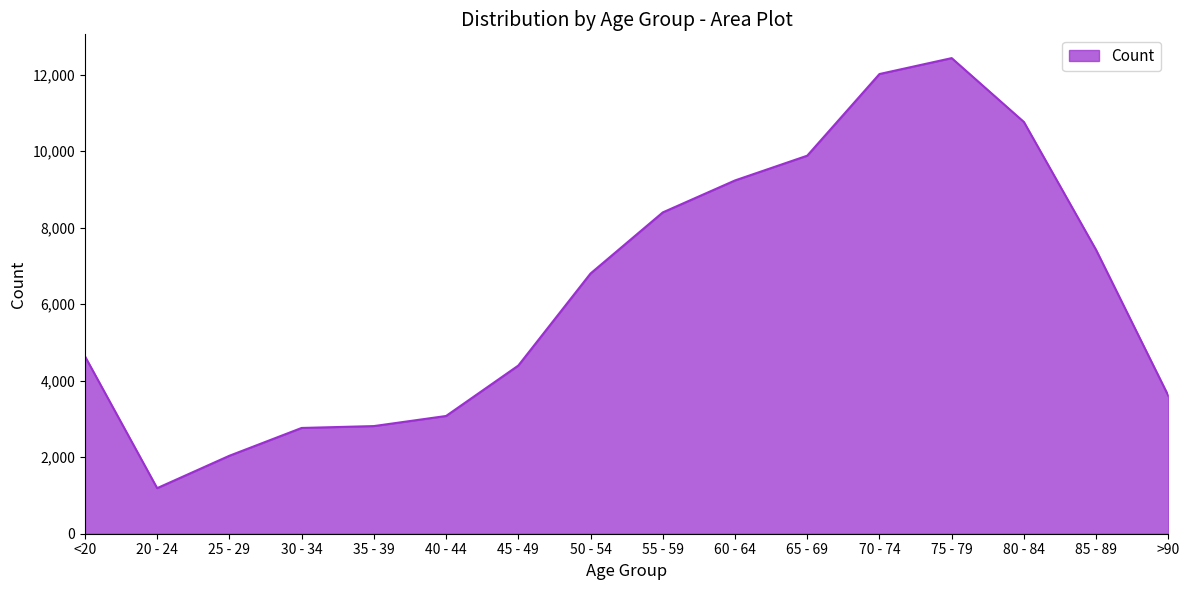

Which category has the lowest value across all series?

20 - 24